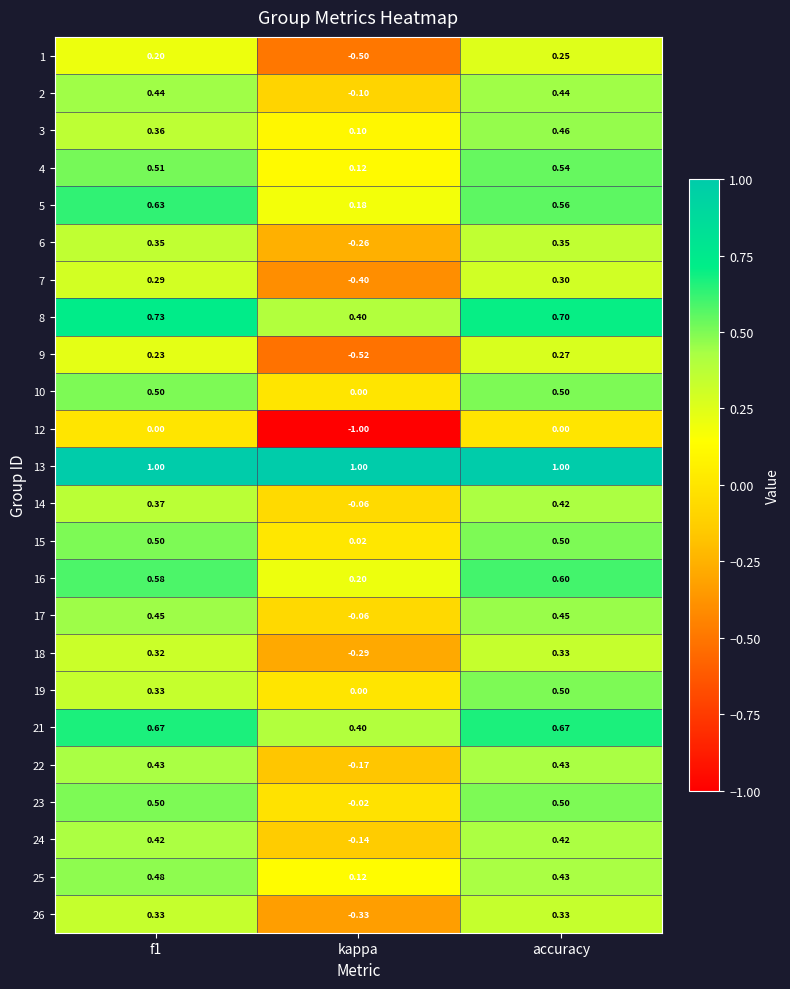

At which category does the chart reach its minimum across all series?

kappa